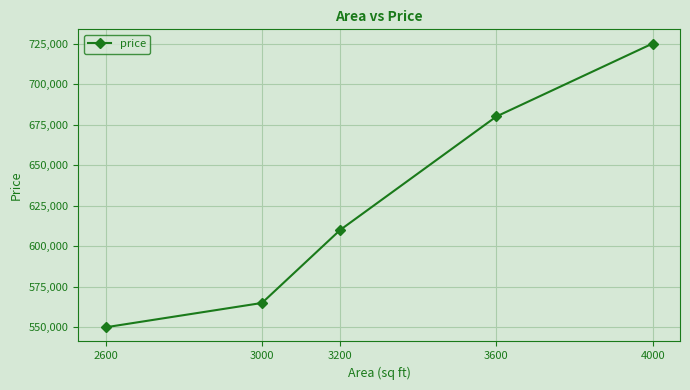

The value at 2600 is 916312. True or false?

False